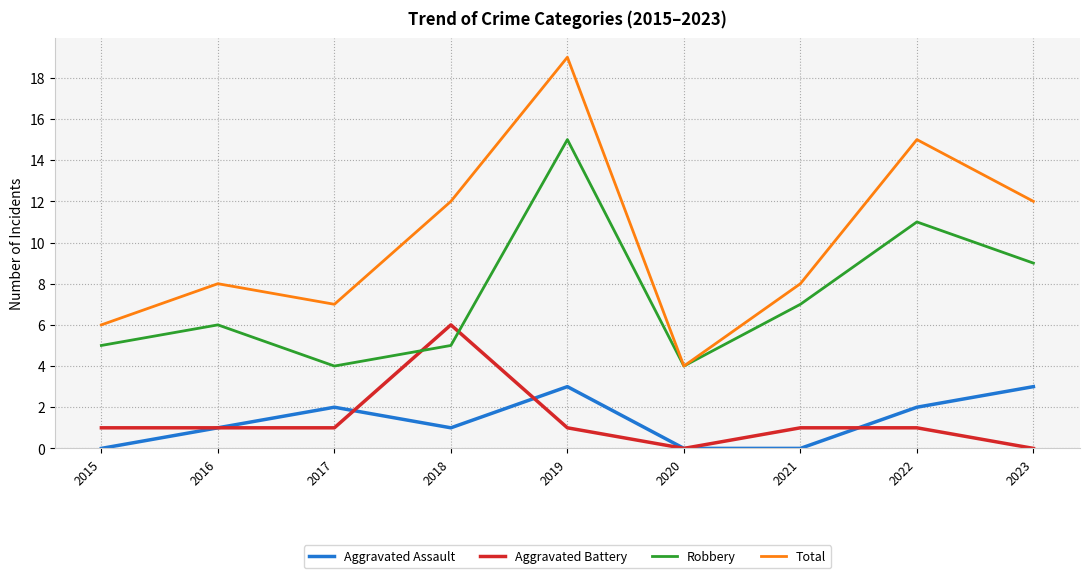

At which category is the sum across all series the highest?

2019